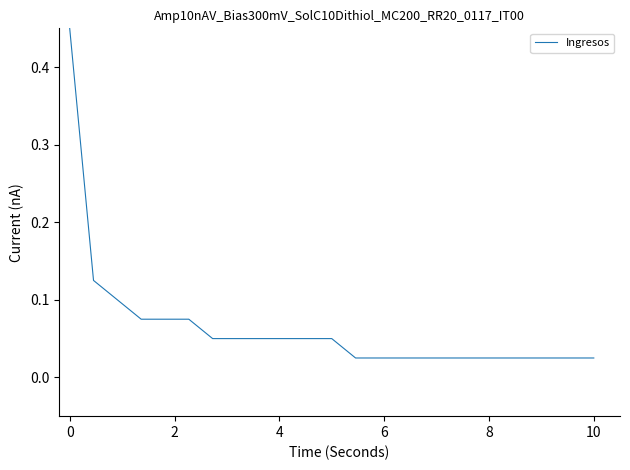

What is the difference between the maximum and minimum values?

0.4